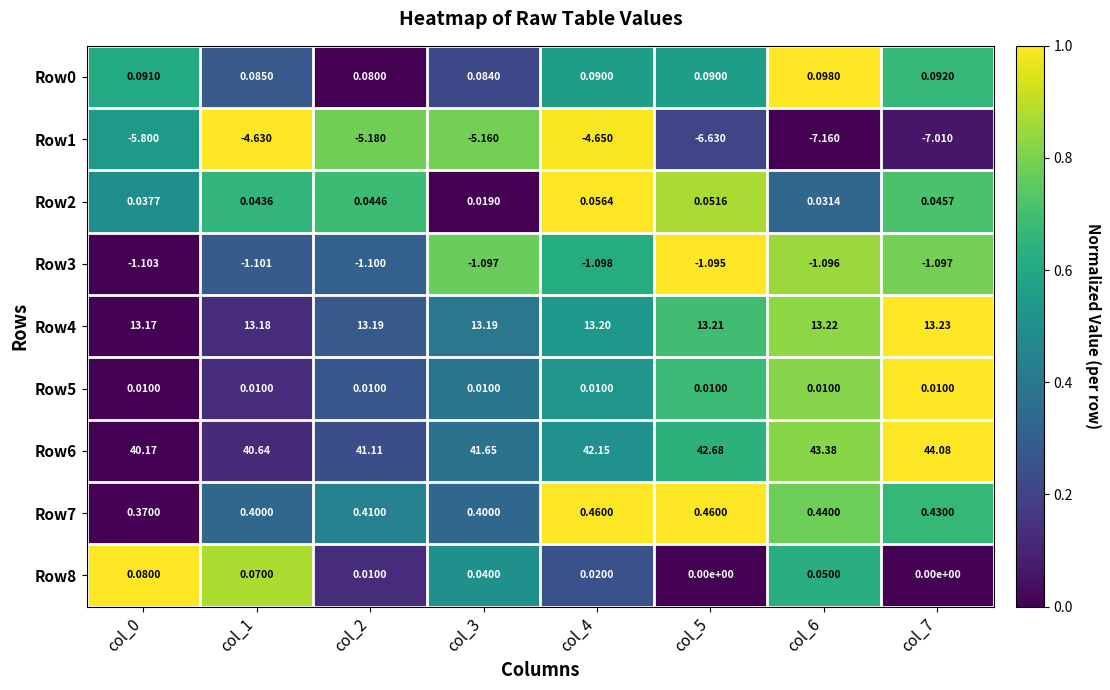

Is the value of Row3 at col_6 greater than the value of Row6 at col_0?

No